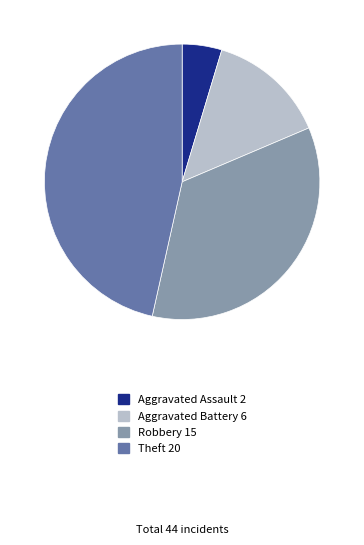

Is there any slice that represents more than half of the pie?

No